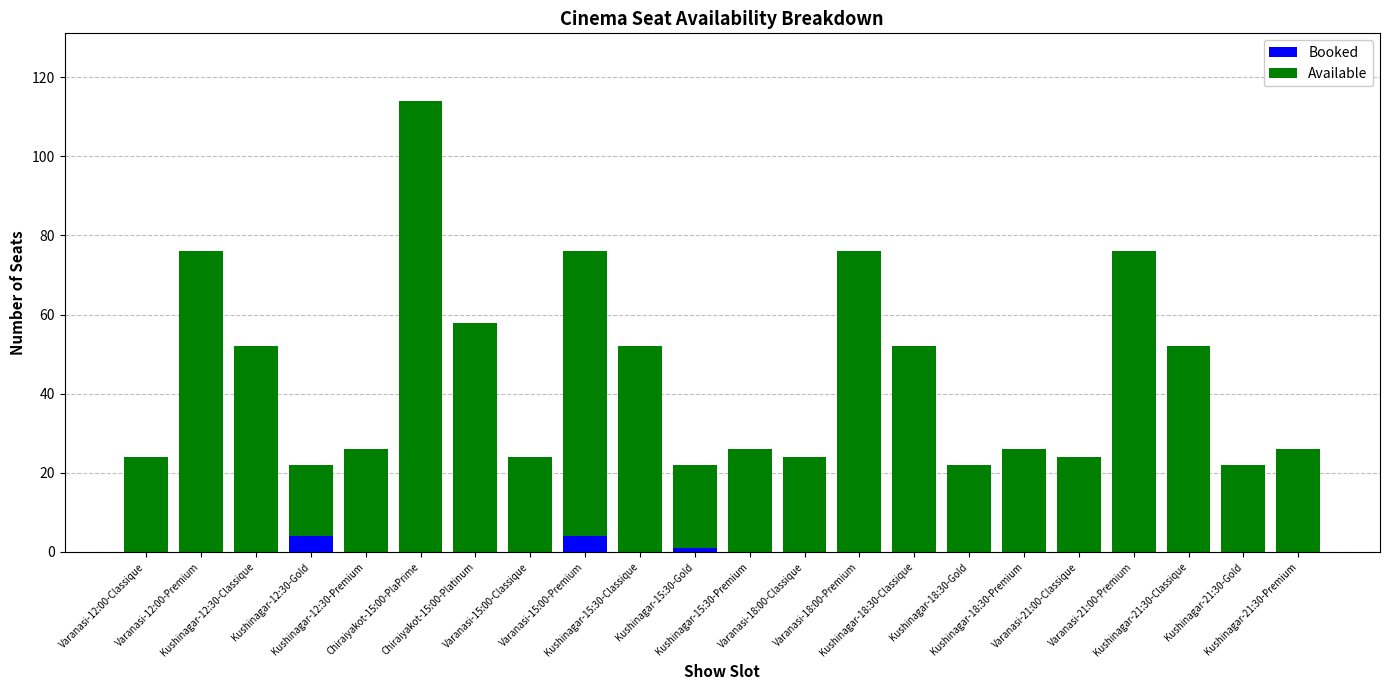

What is the sum of all Booked values?

9